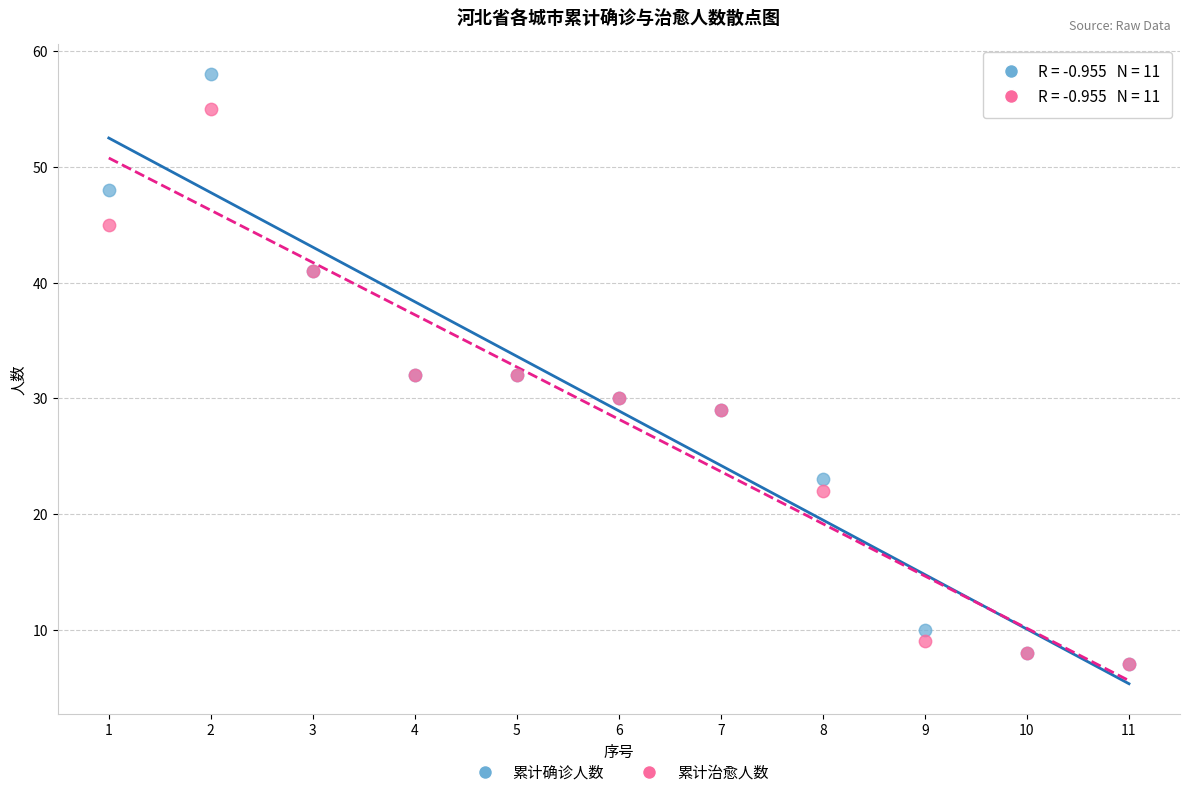

Which series contains the highest Y value?

累计确诊人数